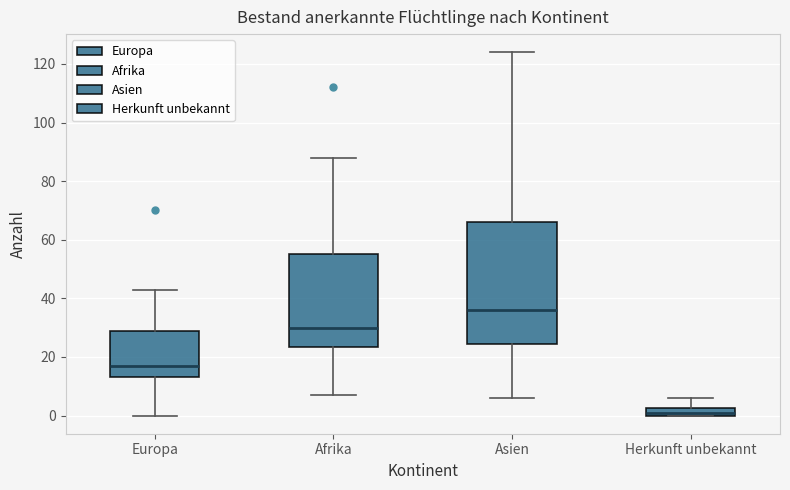

Where is the upper edge of the box for Asien on the y-axis? The values are not printed on the chart, so give them approximately, as read against the axis.

66